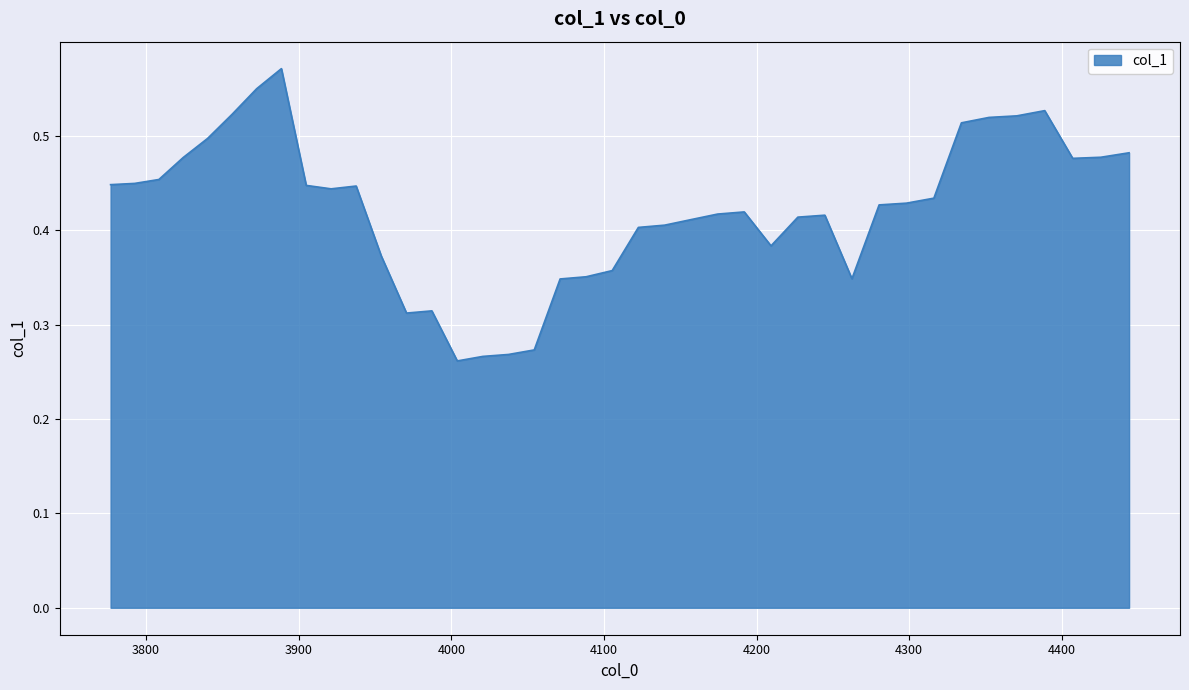

Does the chart display data point markers on the line(s)?

No